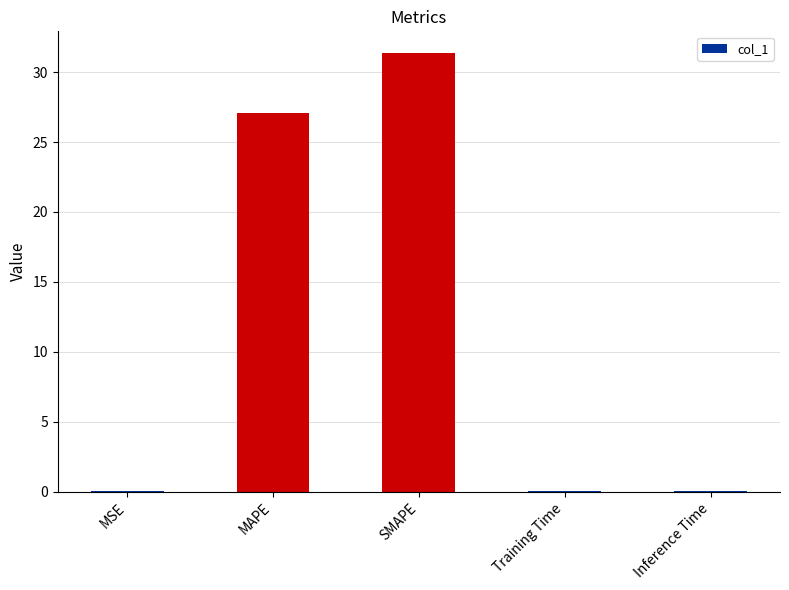

What is the maximum value shown in the chart?

31.3